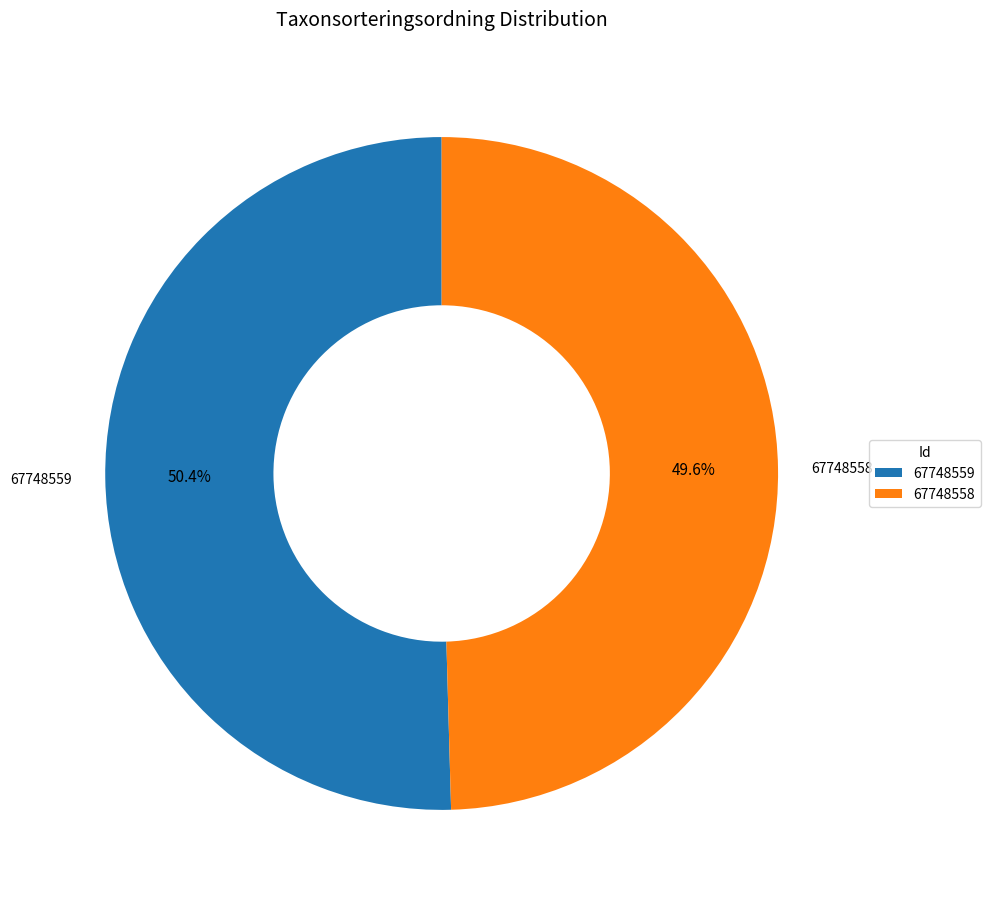

To the nearest percent, what portion does 67748558 represent?

50%